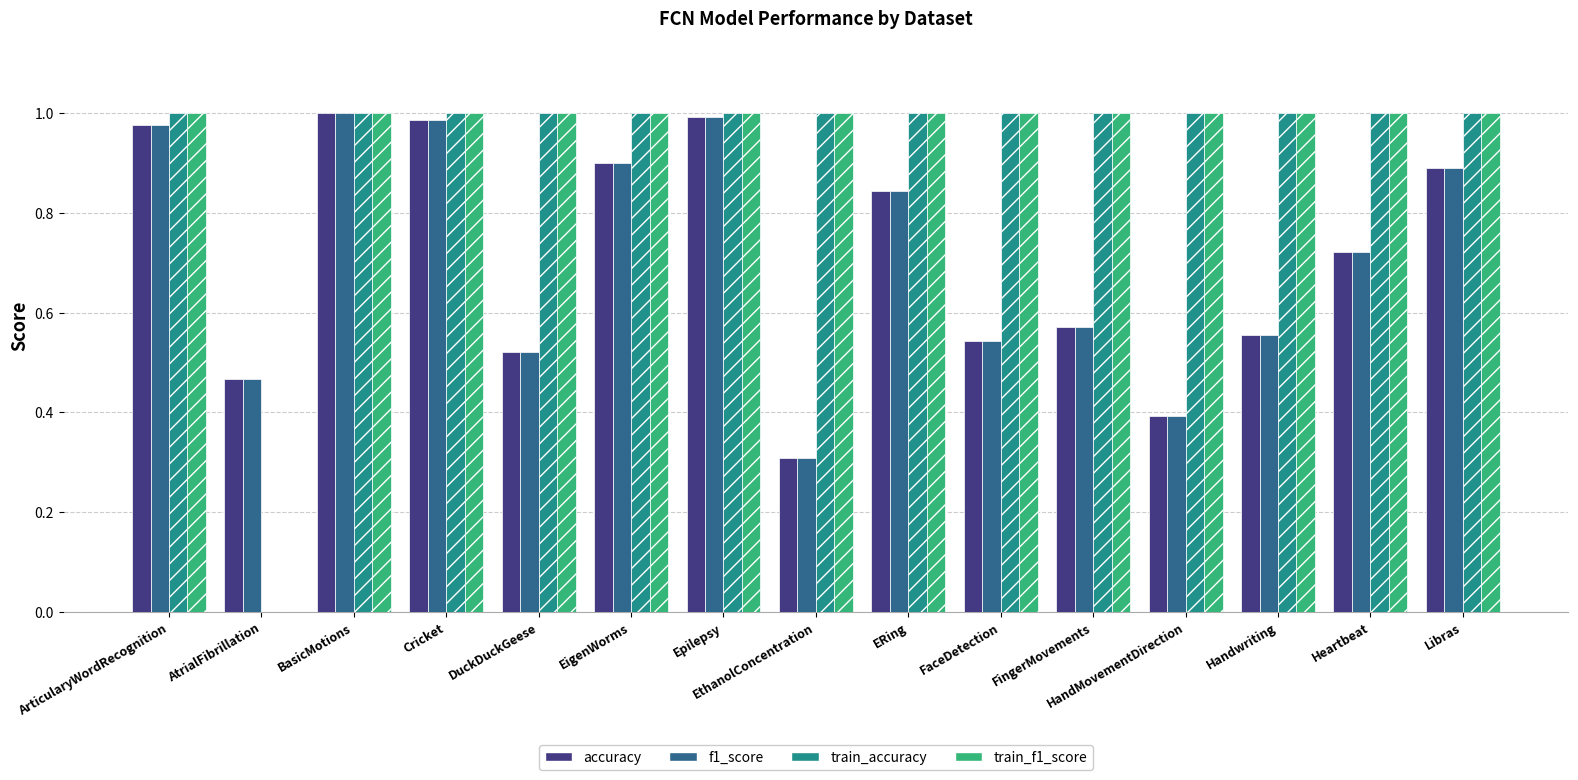

Is the value of train_accuracy at HandMovementDirection greater than the value of accuracy at EigenWorms?

Yes